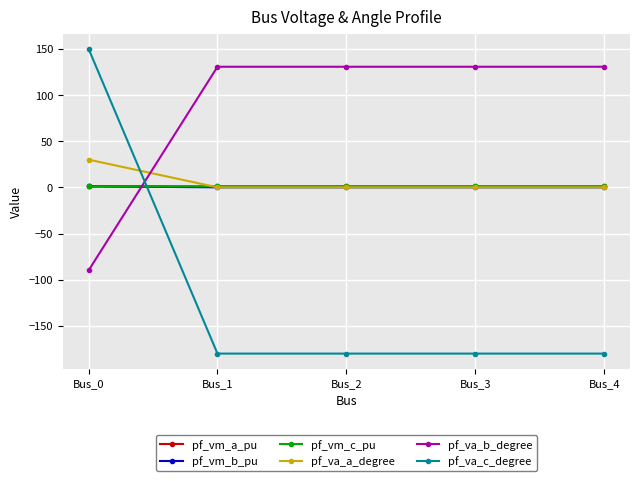

Which series has the widest spread of values?

pf_va_c_degree